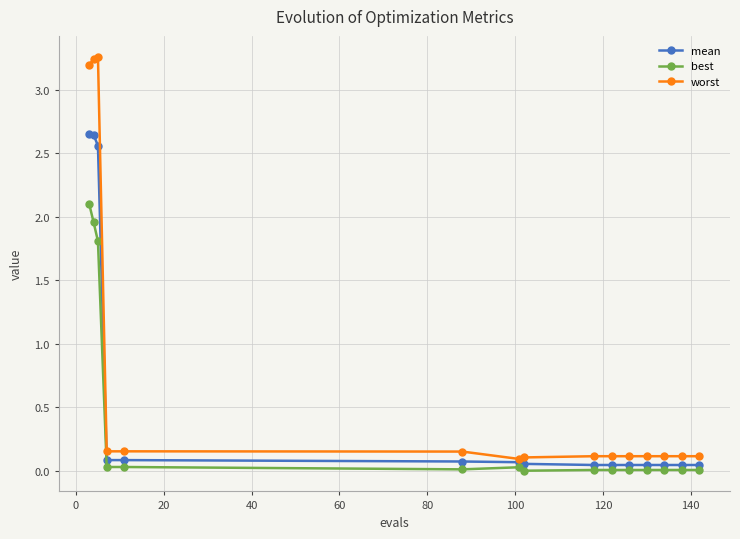

What is the difference between the maximum and minimum values in the best series?

2.1